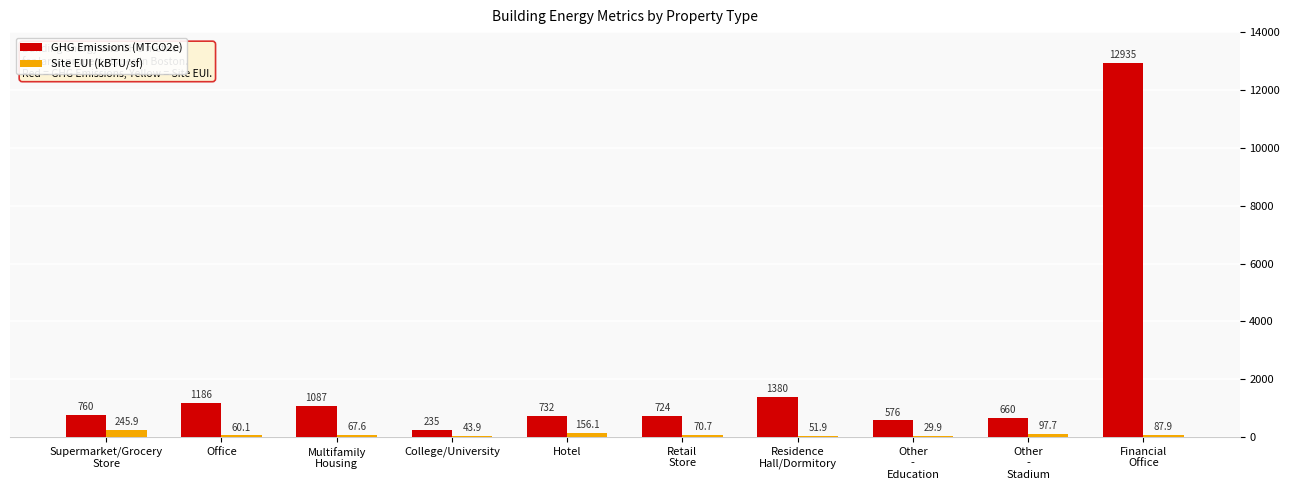

Reading left to right, list all the values displayed in this chart.

GHG Emissions (MTCO2e): Supermarket/Grocery
Store=760.2	Office=1186.3	Multifamily
Housing=1087.5	College/University=235.4	Hotel=732.3	Retail
Store=724.4	Residence
Hall/Dormitory=1380.4	Other
-
Education=576.9	Other
-
Stadium=660.8	Financial
Office=12935.3
Site EUI (kBTU/sf): Supermarket/Grocery
Store=245.9	Office=60.1	Multifamily
Housing=67.6	College/University=43.9	Hotel=156.1	Retail
Store=70.7	Residence
Hall/Dormitory=51.9	Other
-
Education=29.9	Other
-
Stadium=97.7	Financial
Office=87.9